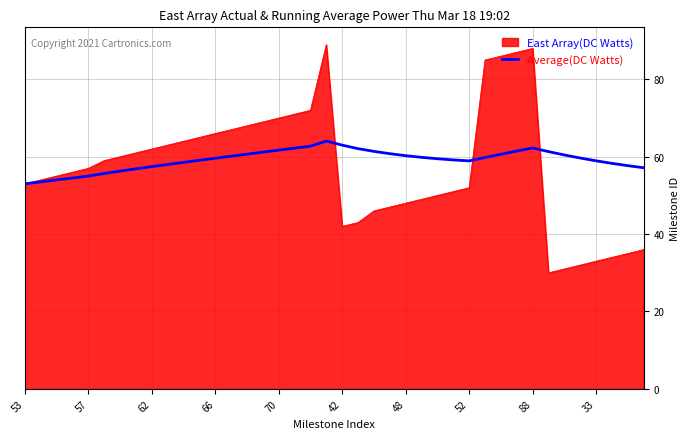

What is the greatest value displayed?

89.0